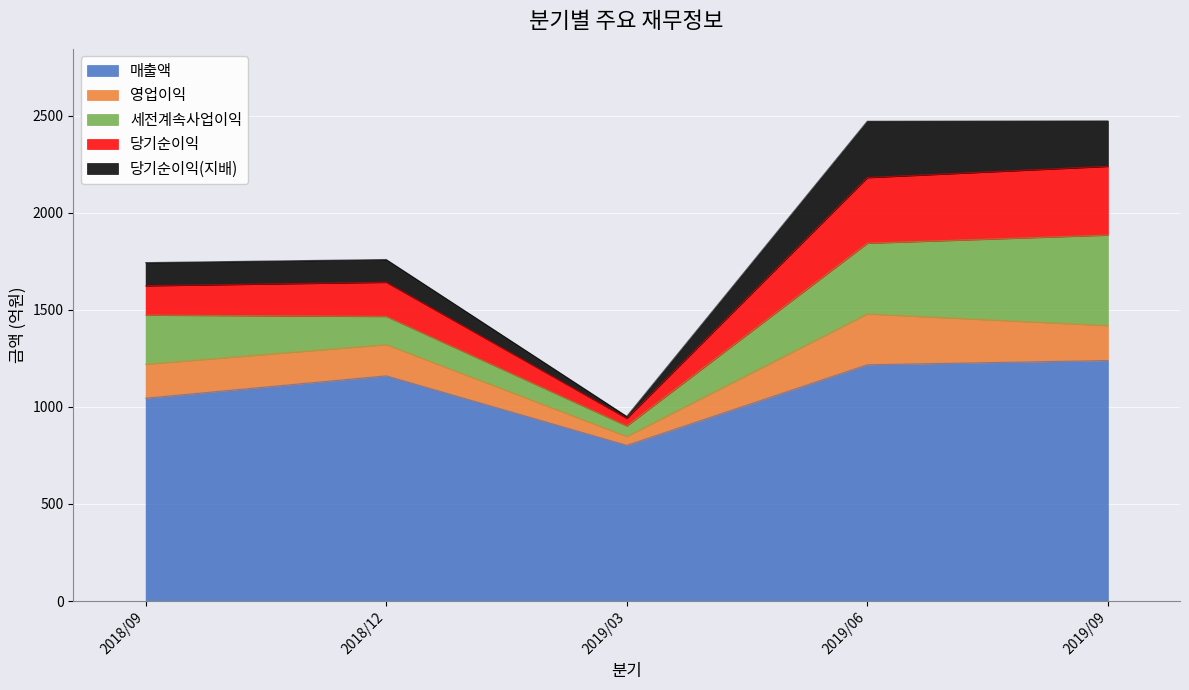

Is the value of 당기순이익(지배) at 2019/09 greater than the value of 당기순이익 at 2019/06?

No